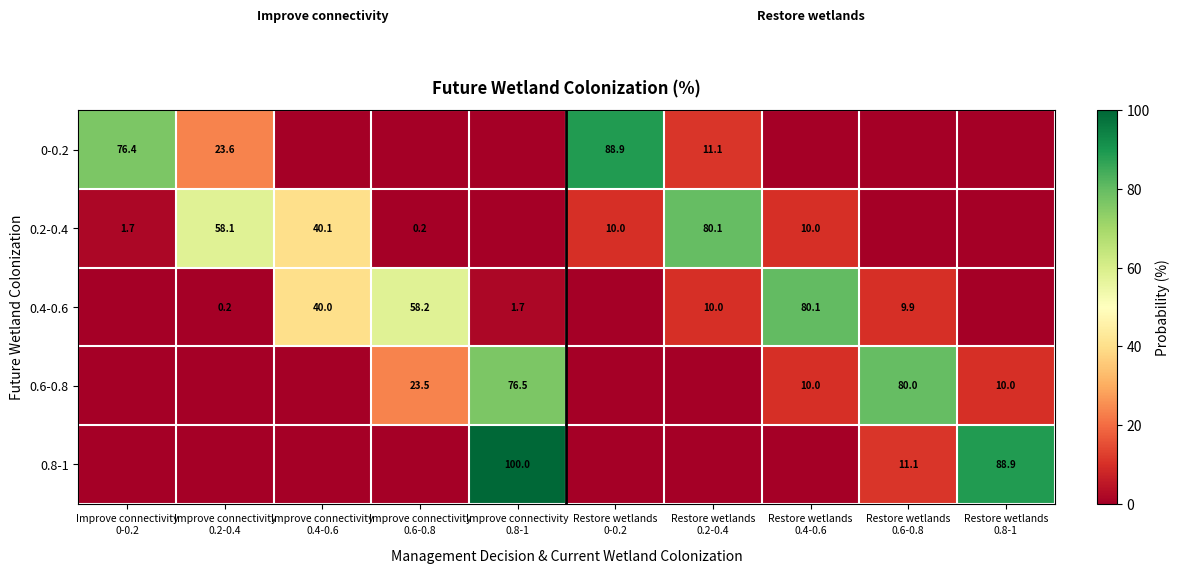

What is the difference between the maximum and minimum values in the 0.8-1 series?

100.0